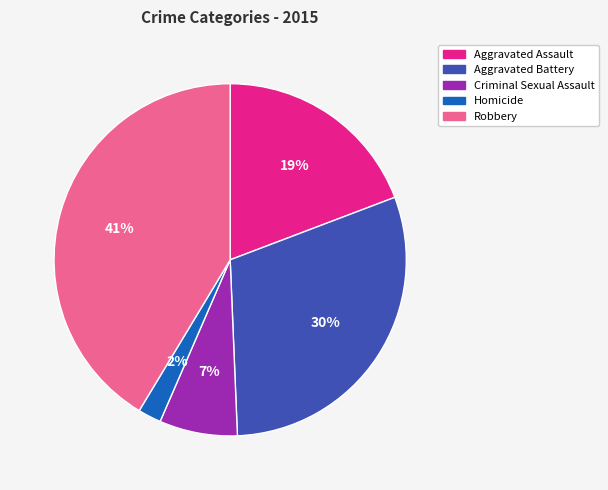

Which category has the biggest portion of the pie?

Robbery